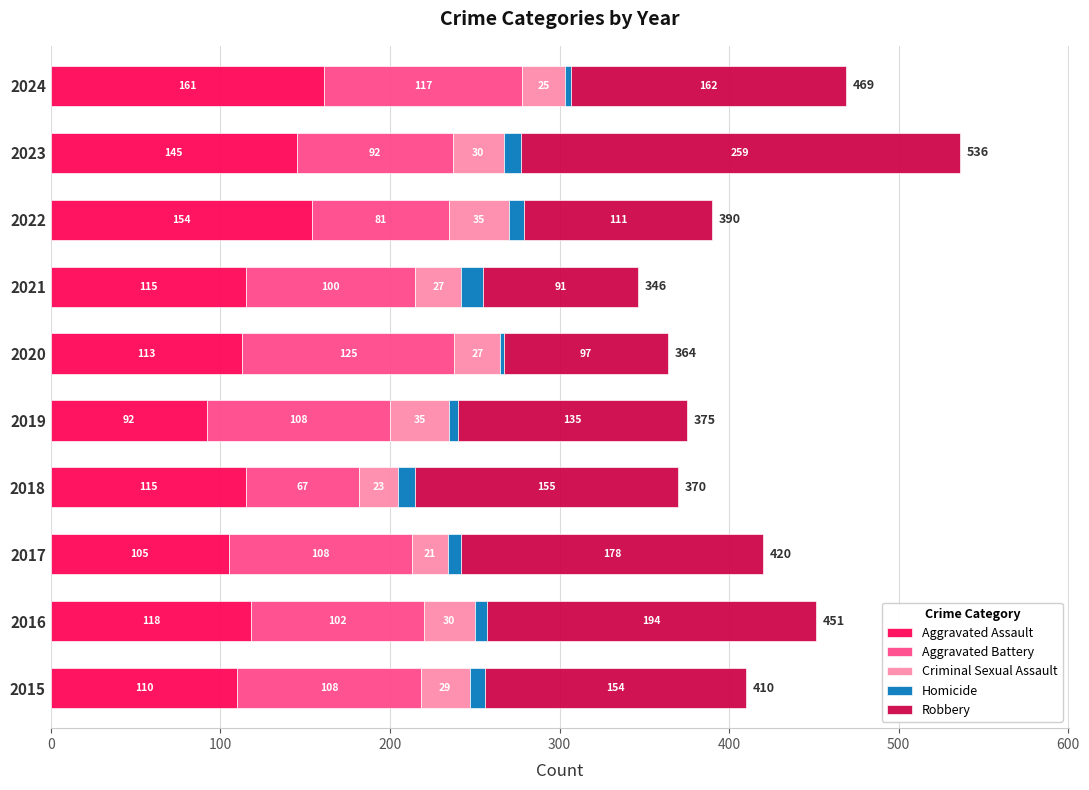

Which category has the lowest value in the Aggravated Assault series?

2019